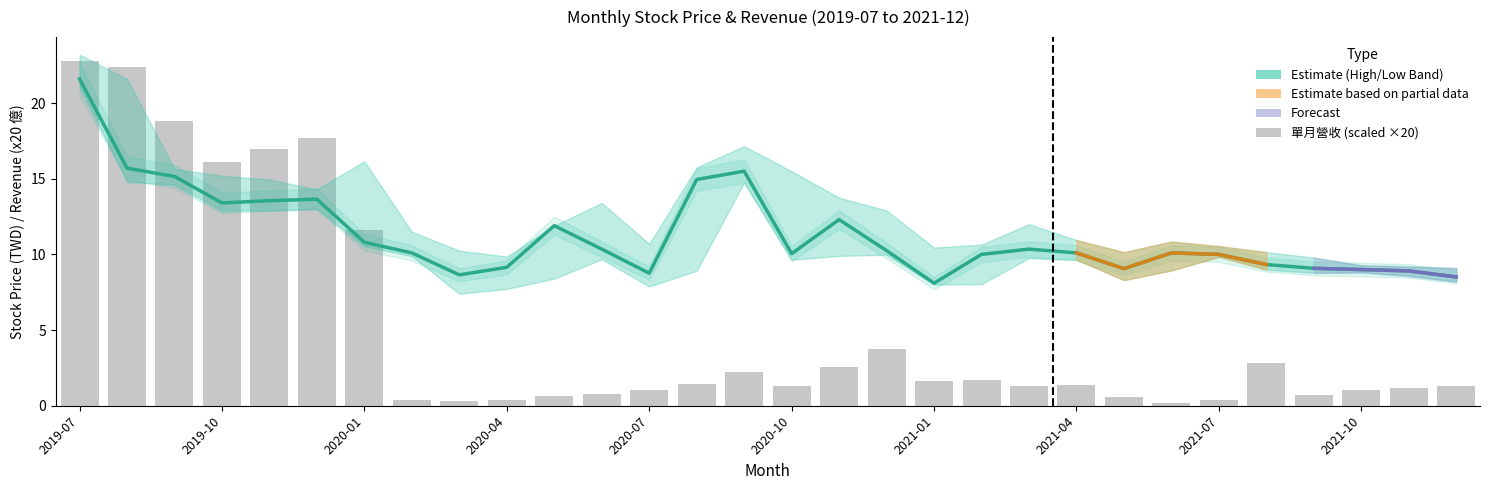

Which series has the widest spread of values?

單月營收(億)